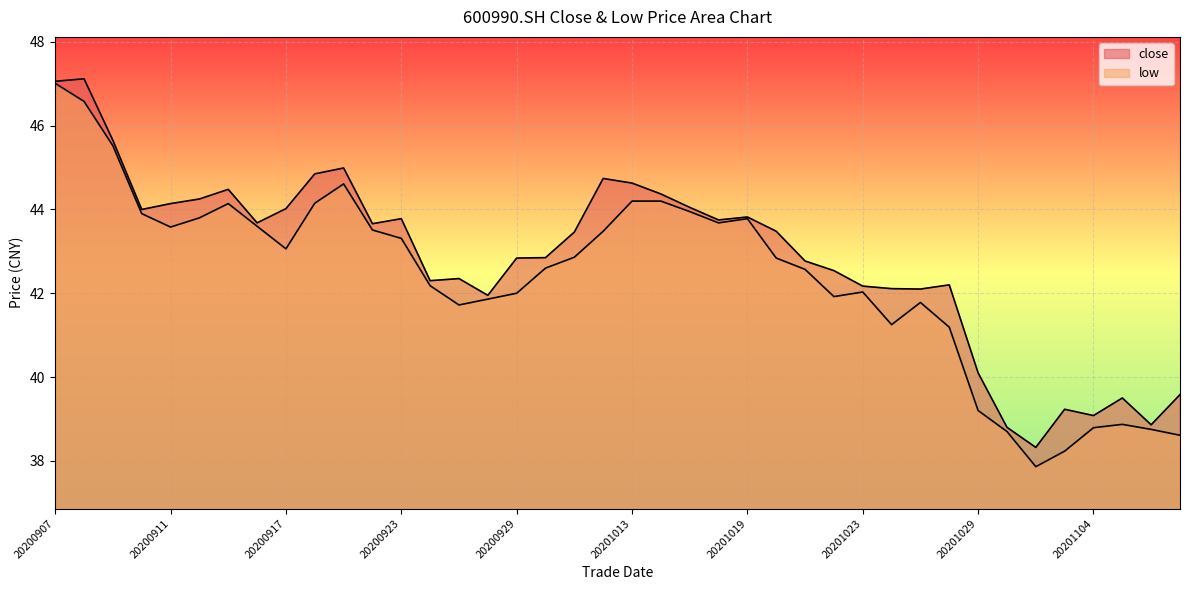

The value of close at 20201103 is 39.2. True or false?

True